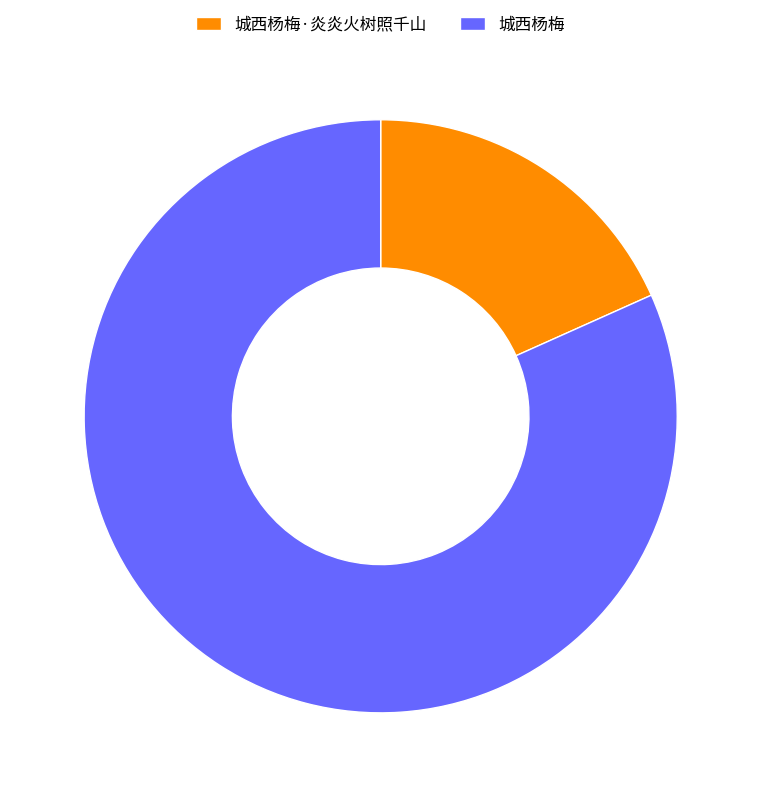

Which category has the smallest portion of the pie?

城西杨梅·炎炎火树照千山